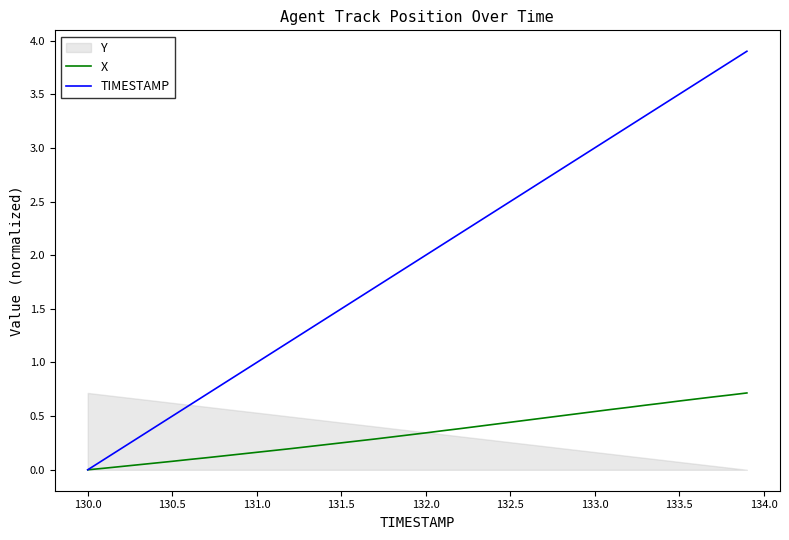

What is the difference between the X values at 132.5 and 133.5?

0.2